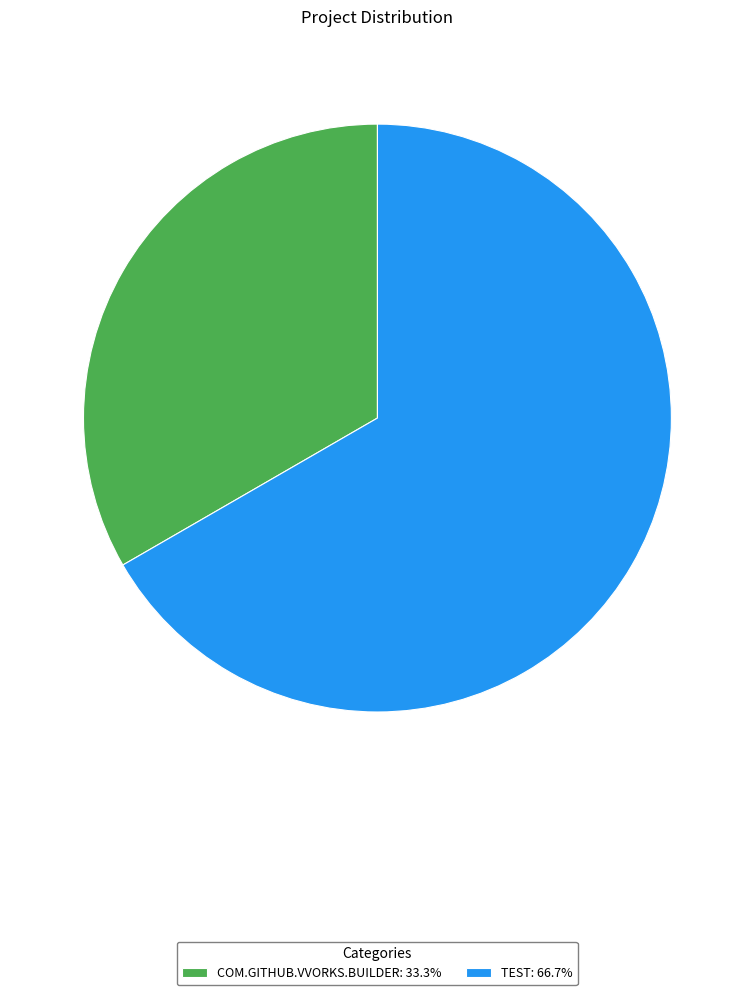

Does TEST: 66.7% account for over 50% of the chart?

Yes